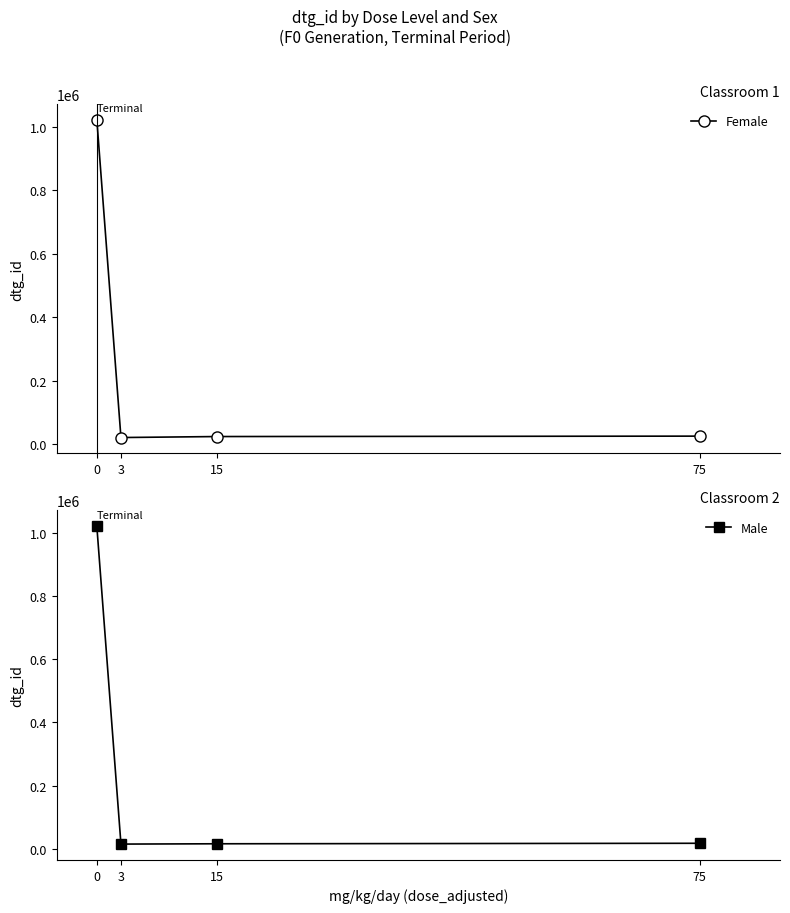

The value of Male at 75 is 9375. True or false?

False